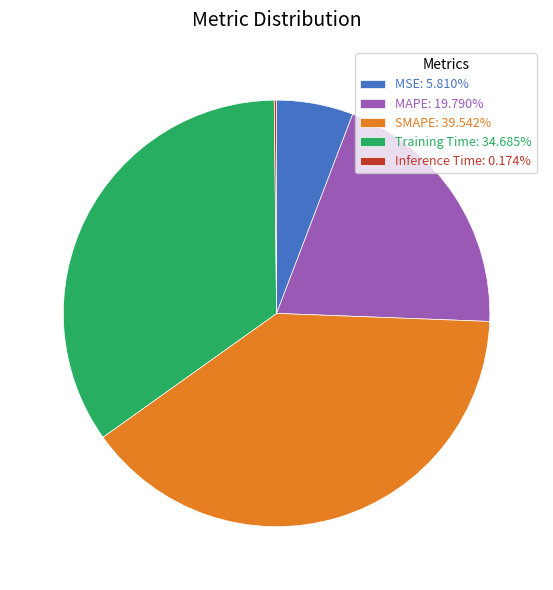

Combined, do MAPE: 19.790% and MSE: 5.810% account for over 50%?

No